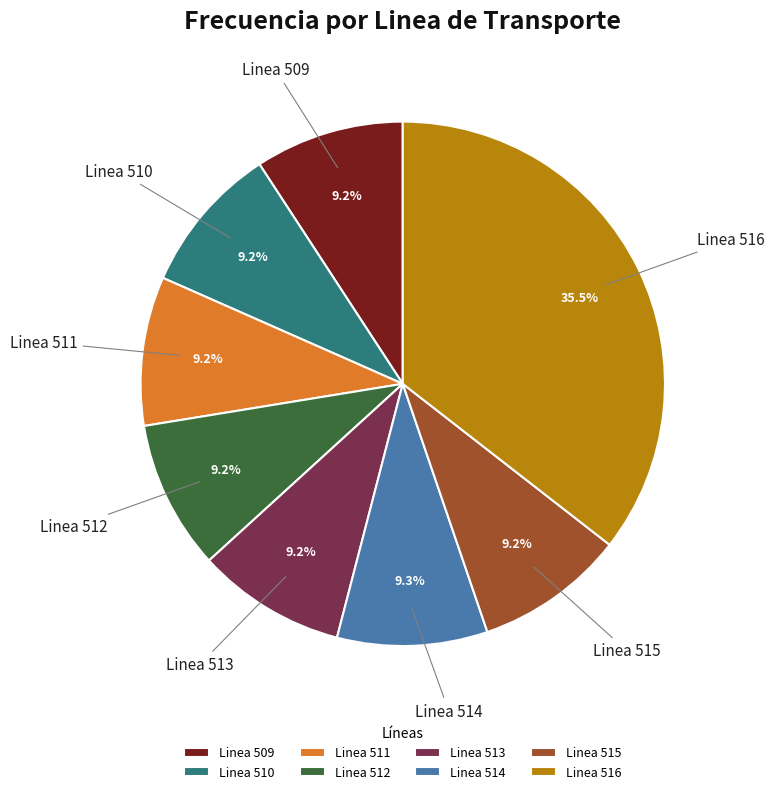

What percentage is NOT represented by Linea 515?

90.8%